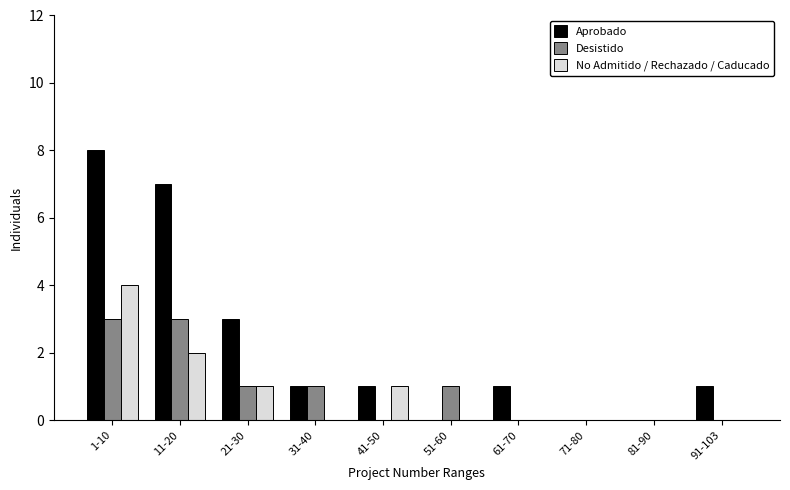

Reading left to right, transcribe all the data shown in this chart.

Aprobado: 1-10=8	11-20=7	21-30=3	31-40=1	41-50=1	51-60=0	61-70=1	71-80=0	81-90=0	91-103=1
Desistido: 1-10=3	11-20=3	21-30=1	31-40=1	41-50=0	51-60=1	61-70=0	71-80=0	81-90=0	91-103=0
No Admitido / Rechazado / Caducado: 1-10=4	11-20=2	21-30=1	31-40=0	41-50=1	51-60=0	61-70=0	71-80=0	81-90=0	91-103=0